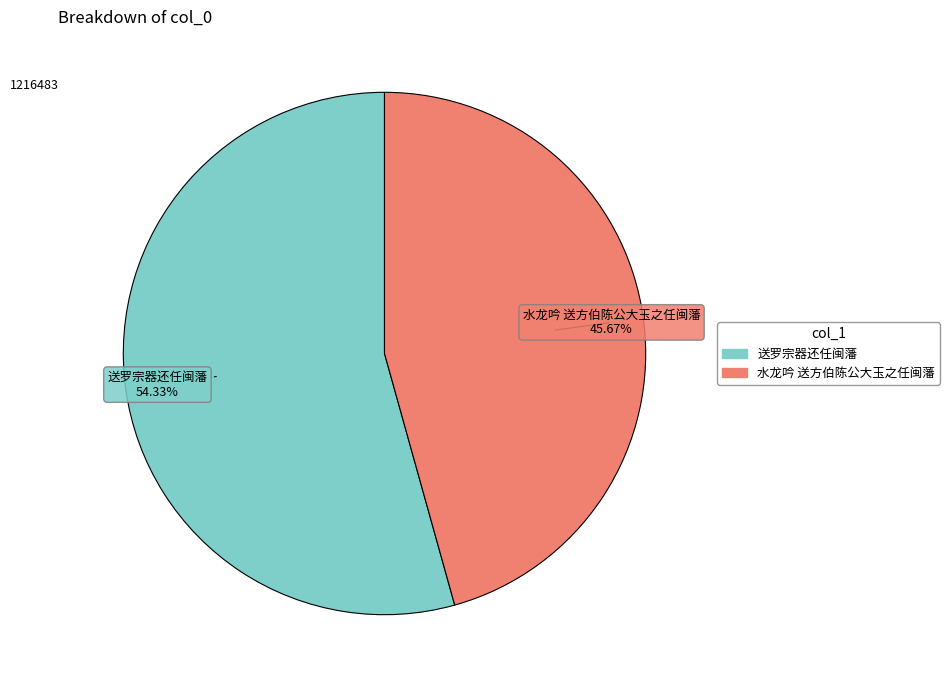

Which category has the biggest portion of the pie?

送罗宗器还任闽藩